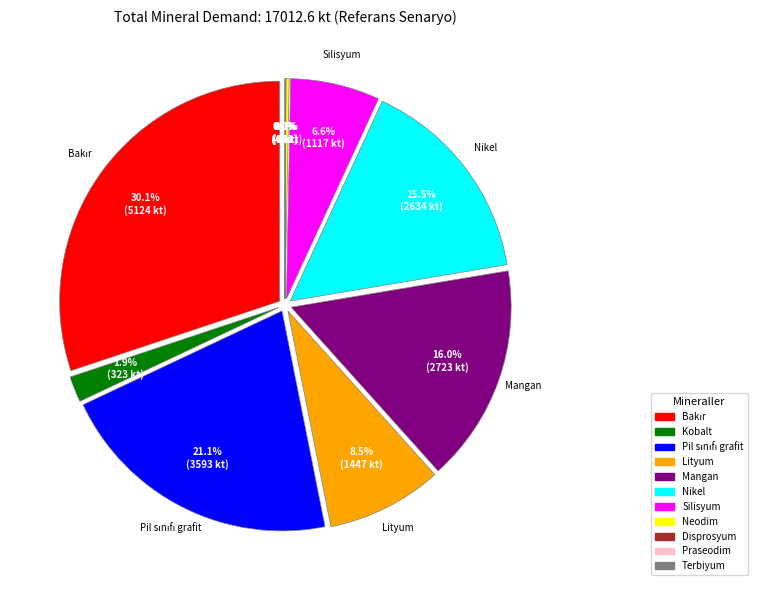

How many slices are in this pie chart?

11